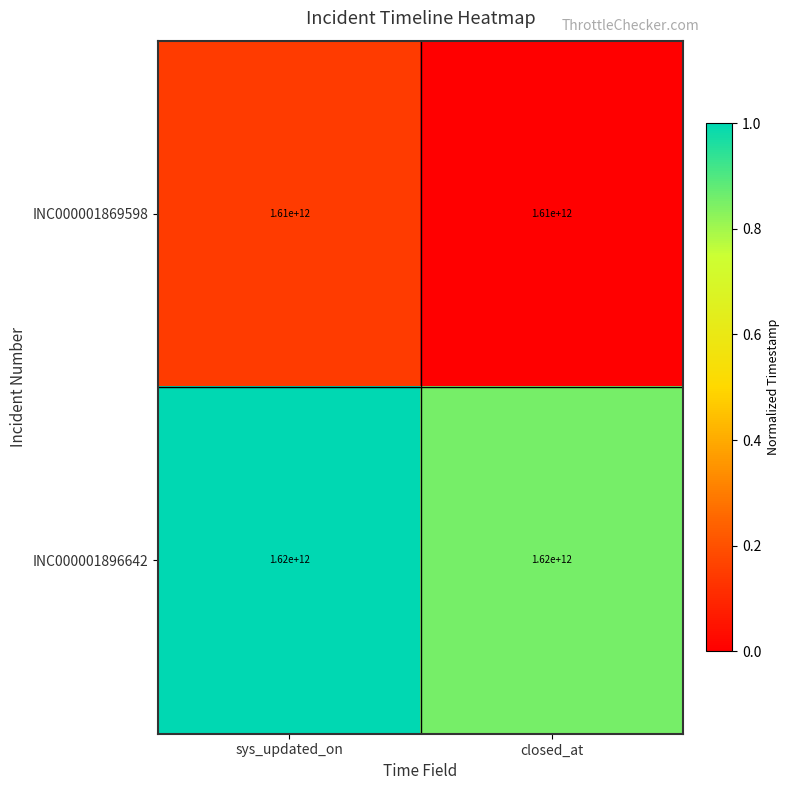

What is the spread (max minus min) of values at closed_at?

10000000000